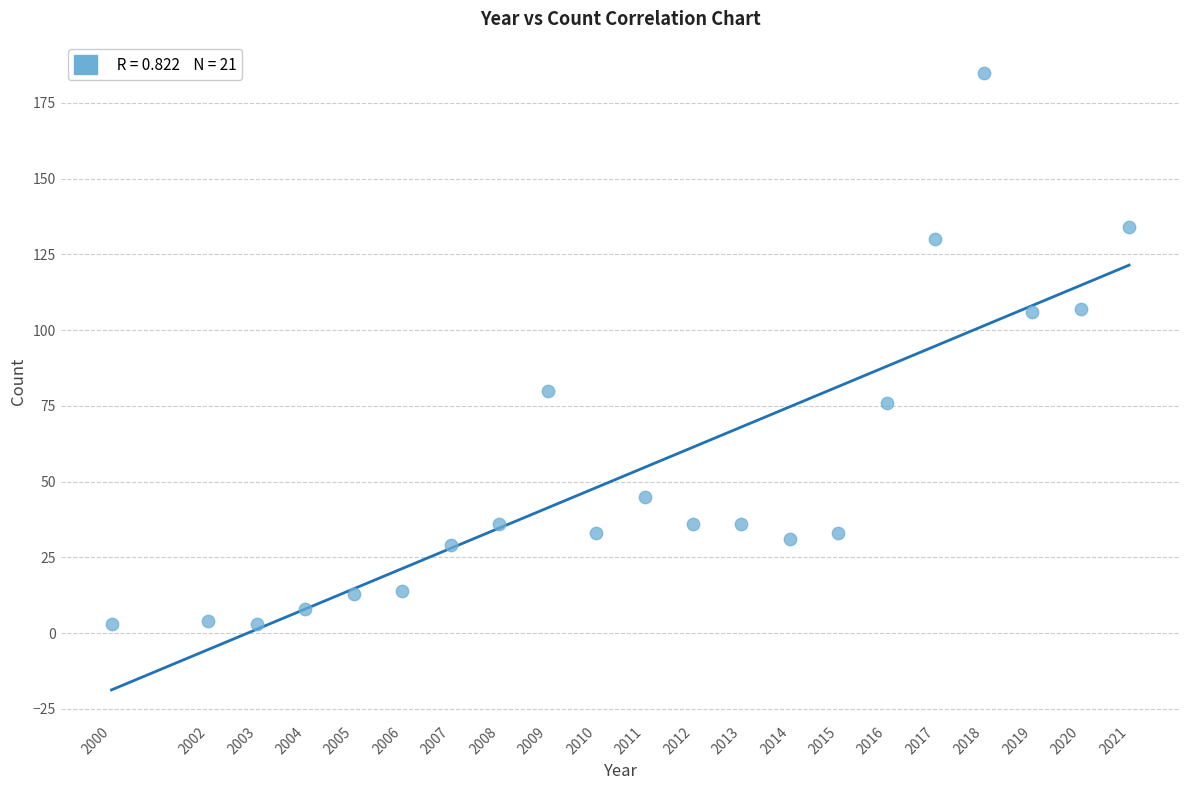

What is the range of X values (max minus min)?

21